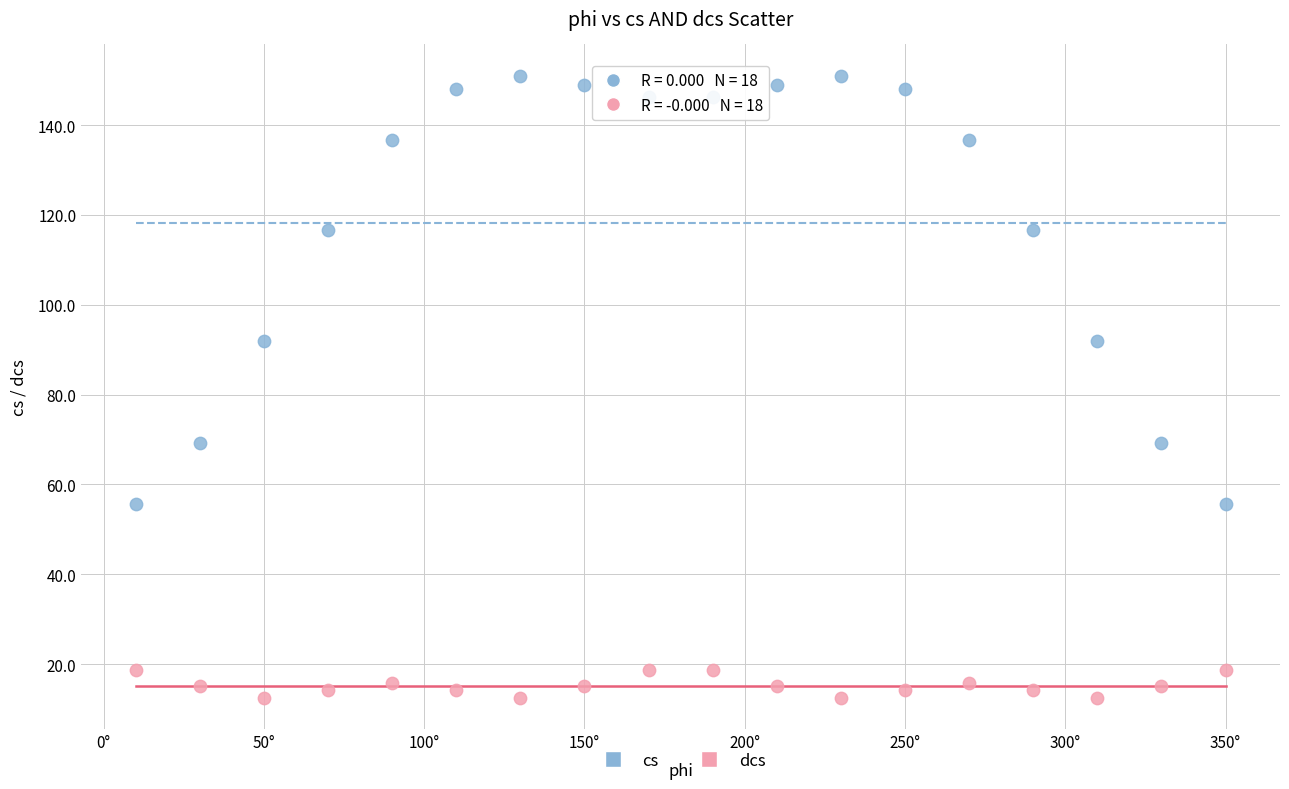

Which series has the widest spread of Y values?

cs